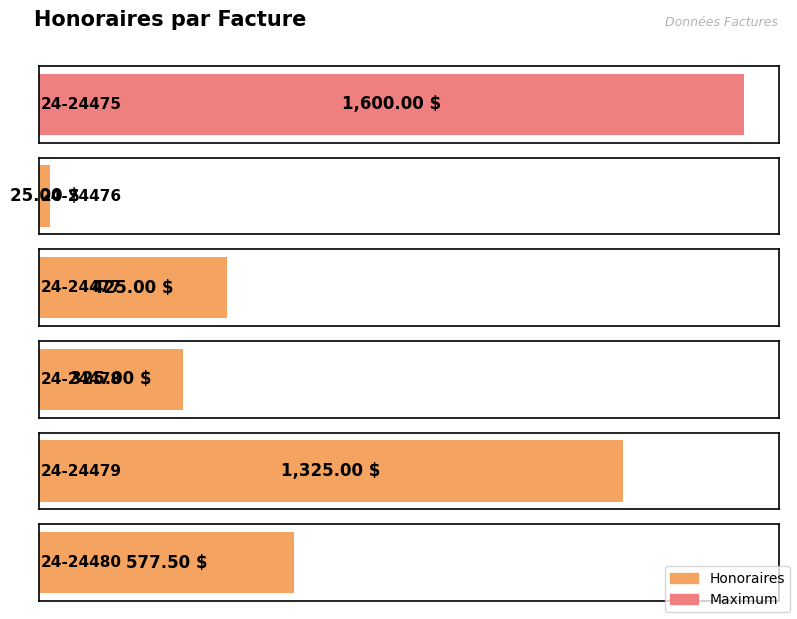

What is the value of the 3rd bar from the left?

425.0